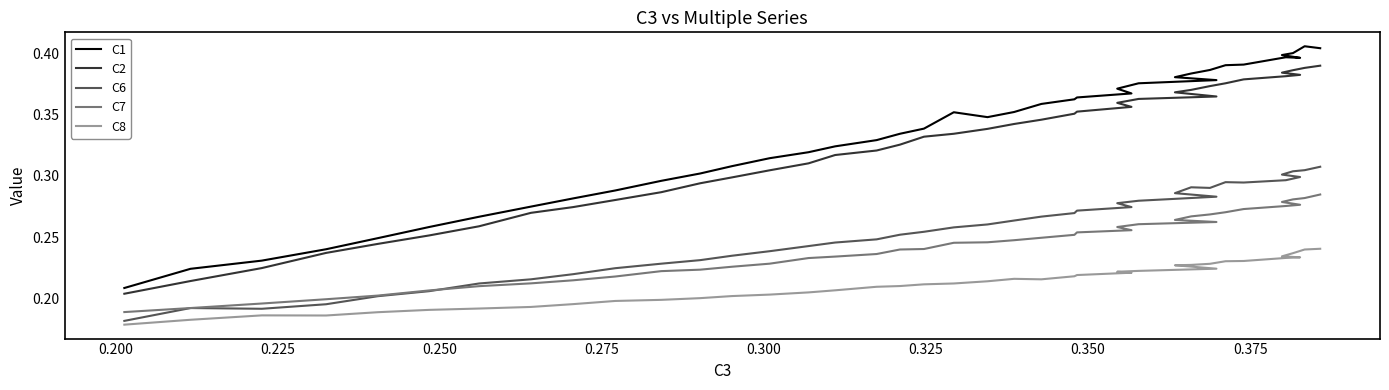

What is the label of the 38th point from the right?

0.225